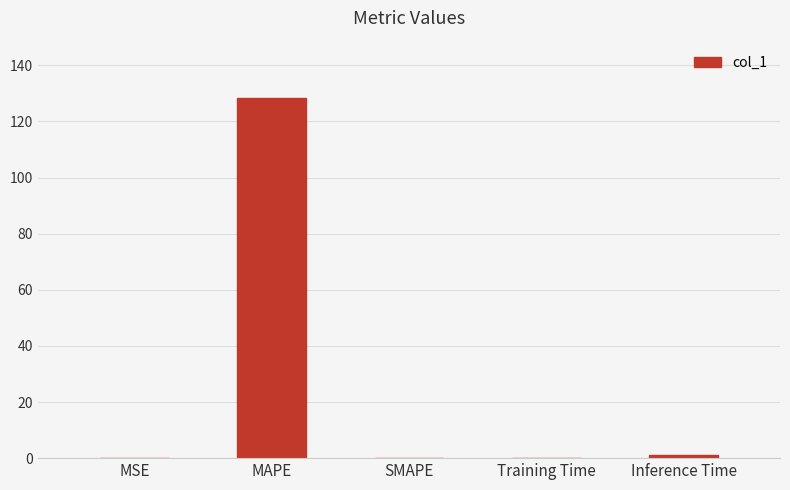

The value at MSE is 0.0. True or false?

True